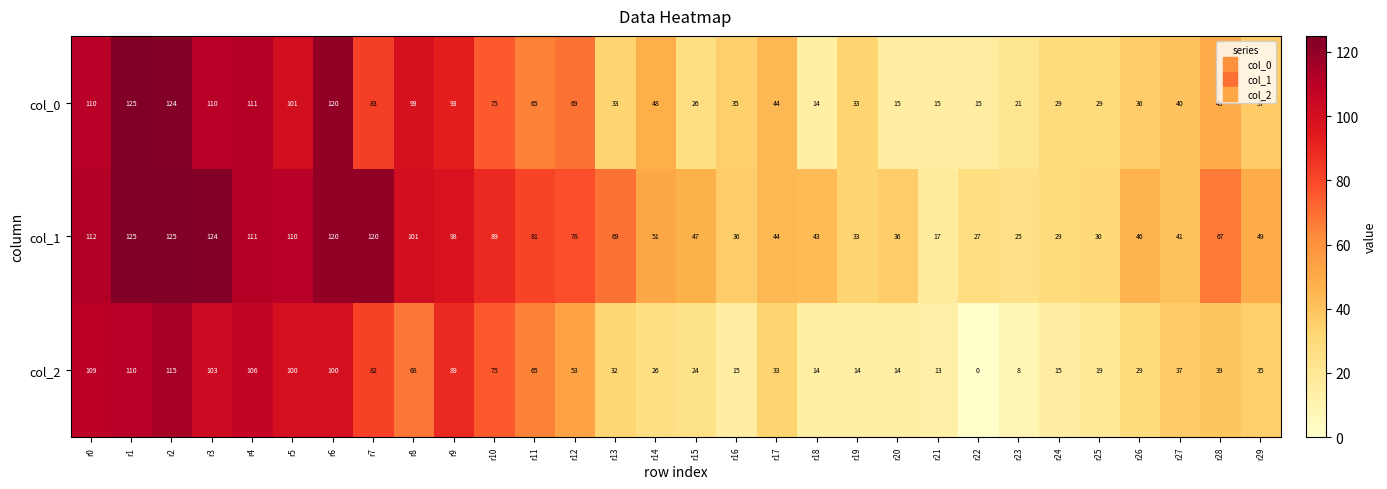

True or false: col_1 has a value of 81 at r14.

False